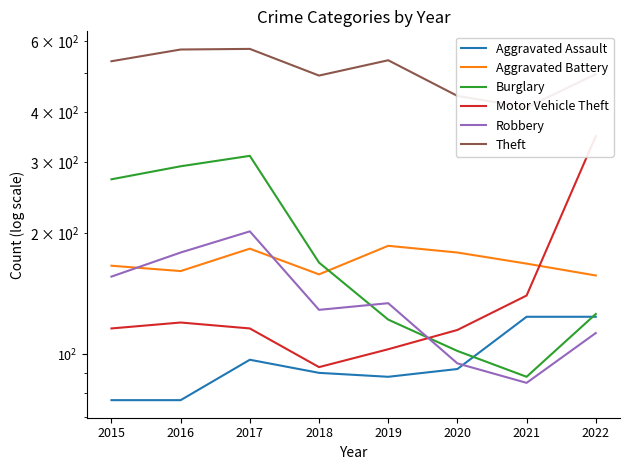

Reading left to right, extract all data points from this chart.

Aggravated Assault: 77	77	97	90	88	92	124	124
Aggravated Battery: 166	161	183	158	186	179	168	157
Burglary: 272	293	311	169	122	102	88	126
Motor Vehicle Theft: 116	120	116	93	103	115	140	348
Robbery: 156	179	202	129	134	95	85	113
Theft: 534	571	573	492	537	438	410	496